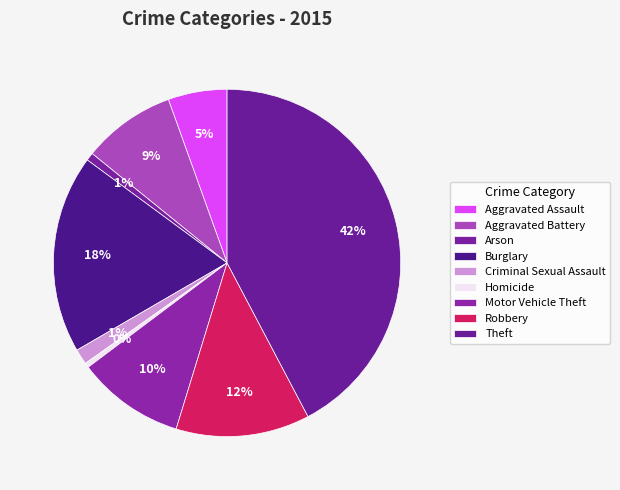

Rank the categories by value from highest to lowest.

Theft, Burglary, Robbery, Motor Vehicle Theft, Aggravated Battery, Aggravated Assault, Criminal Sexual Assault, Arson, Homicide